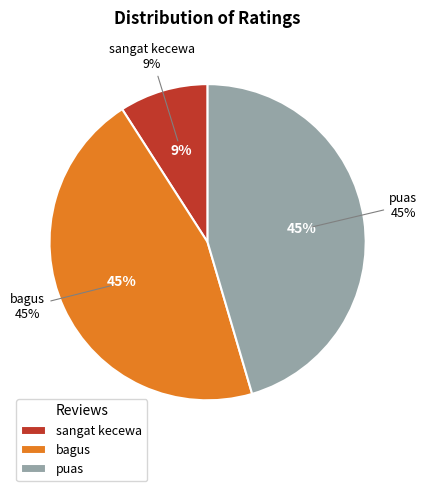

What portion of the pie excludes sangat kecewa?

90.9%